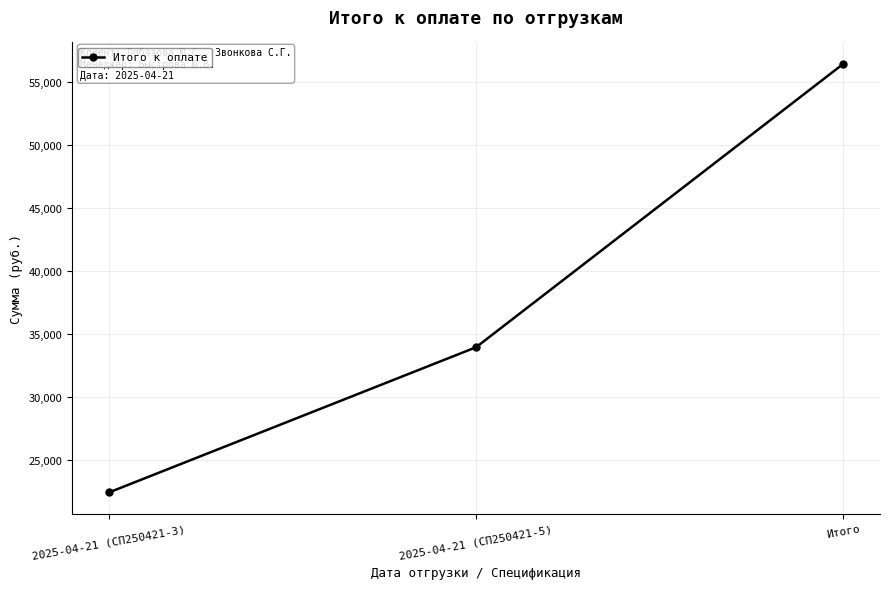

What position from the right is Итого?

1